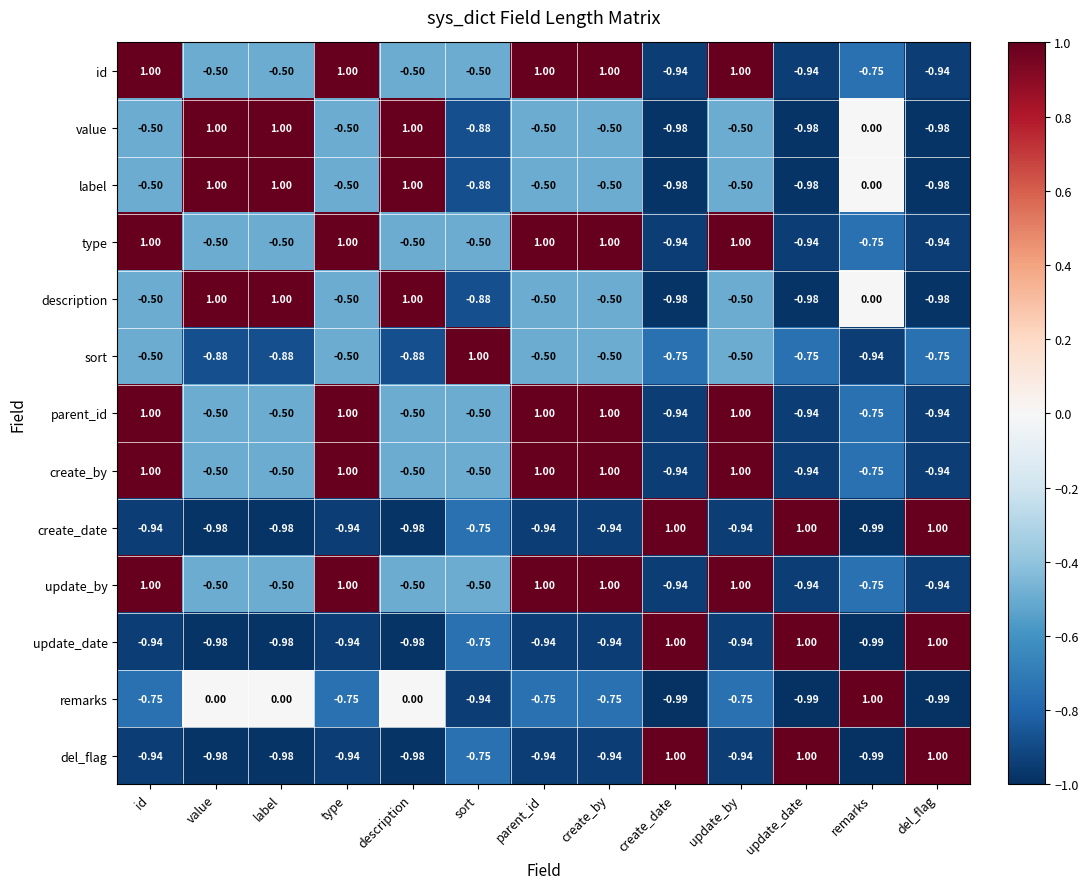

Is the value of label at remarks greater than the value of create_by at id?

No